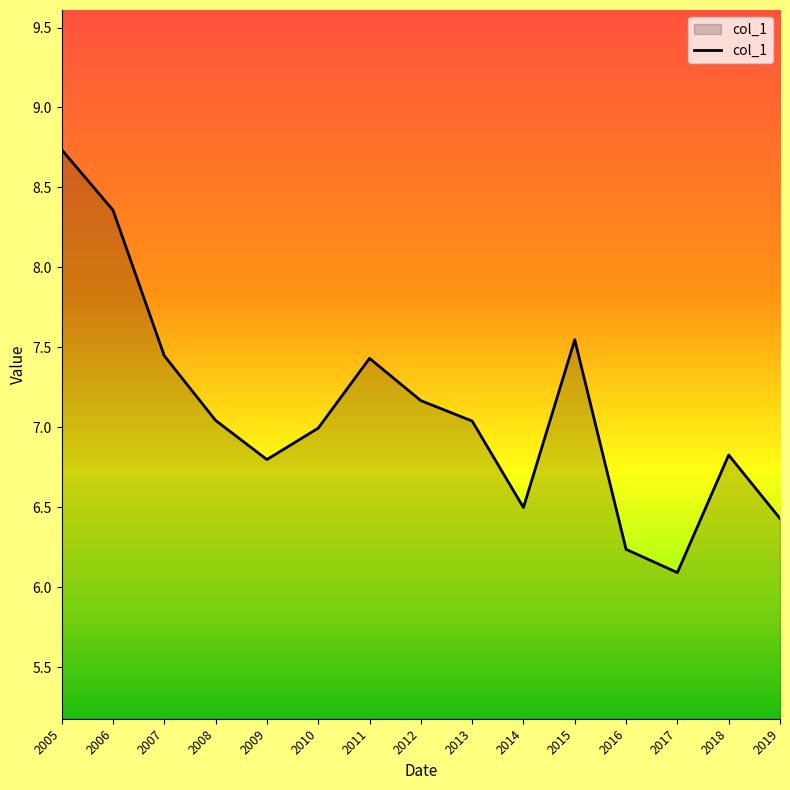

True or false: the data shows 7.0 at 2010.

True